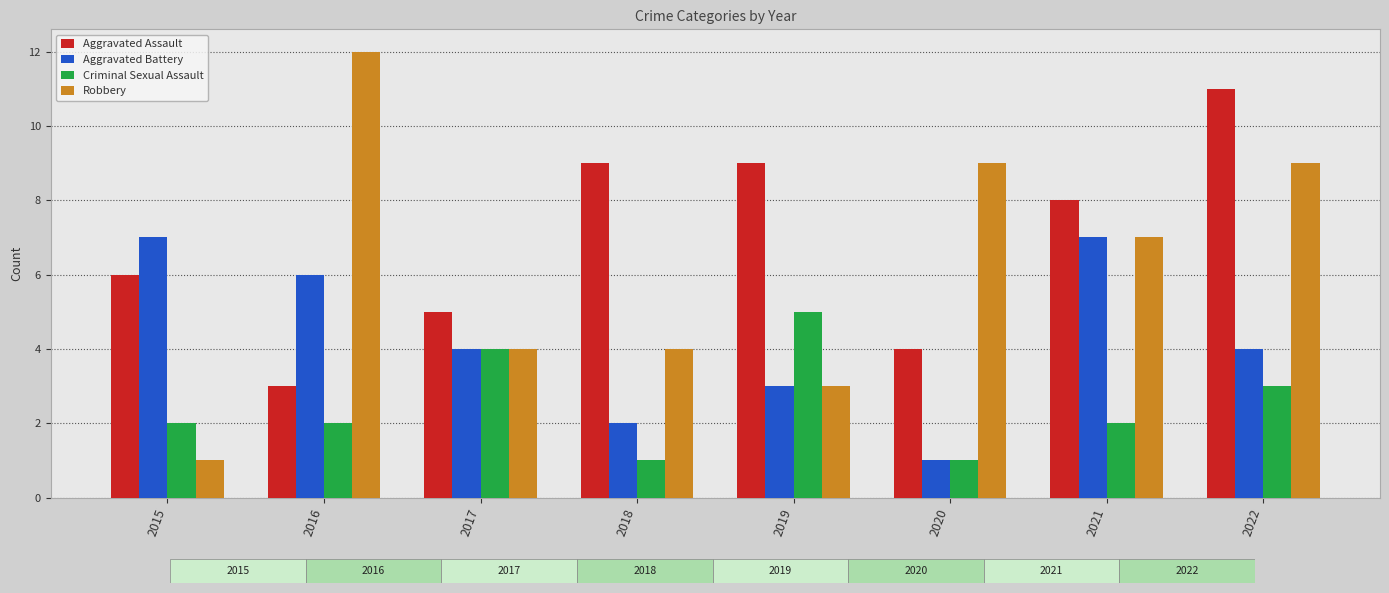

List the series in order of their overall mean, lowest first.

Criminal Sexual Assault, Aggravated Battery, Robbery, Aggravated Assault